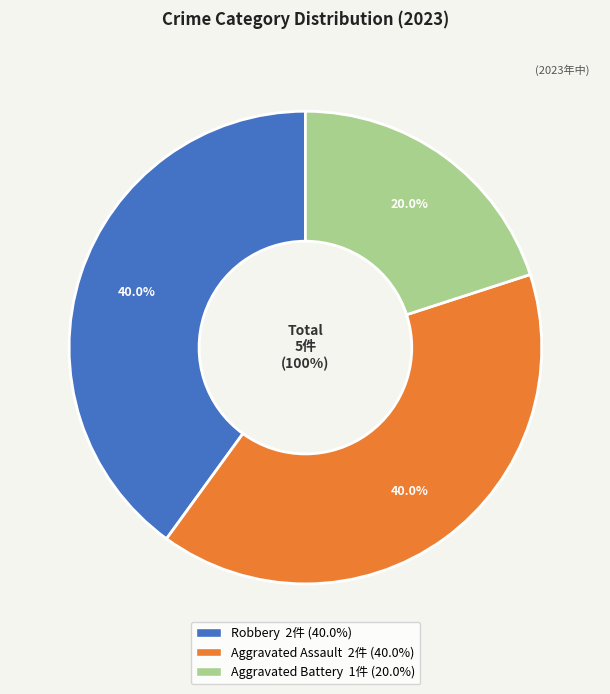

True or false: Aggravated Battery accounts for 30% of the total.

False